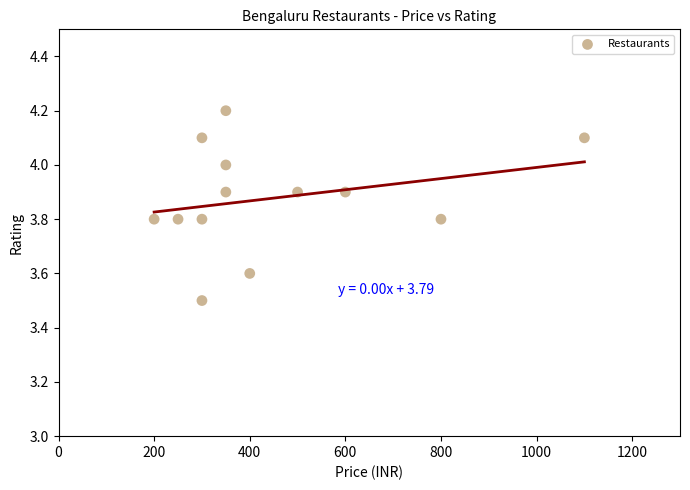

What Y value in the scatter plot is closest to 3?

3.5